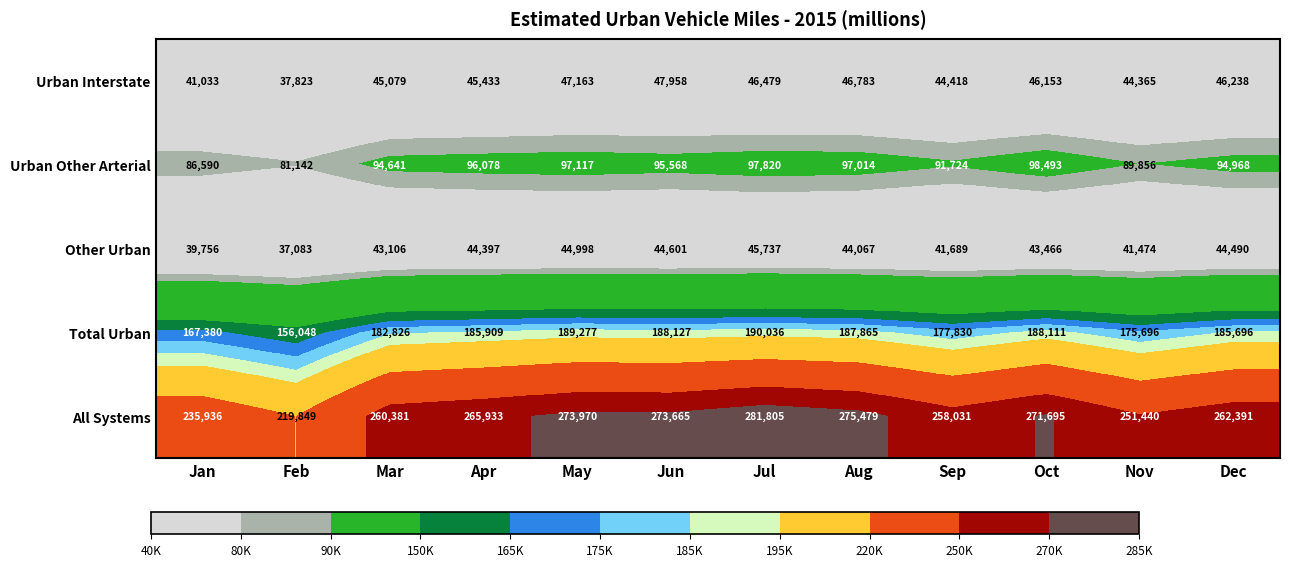

What is the minimum value for Other Urban?

37083